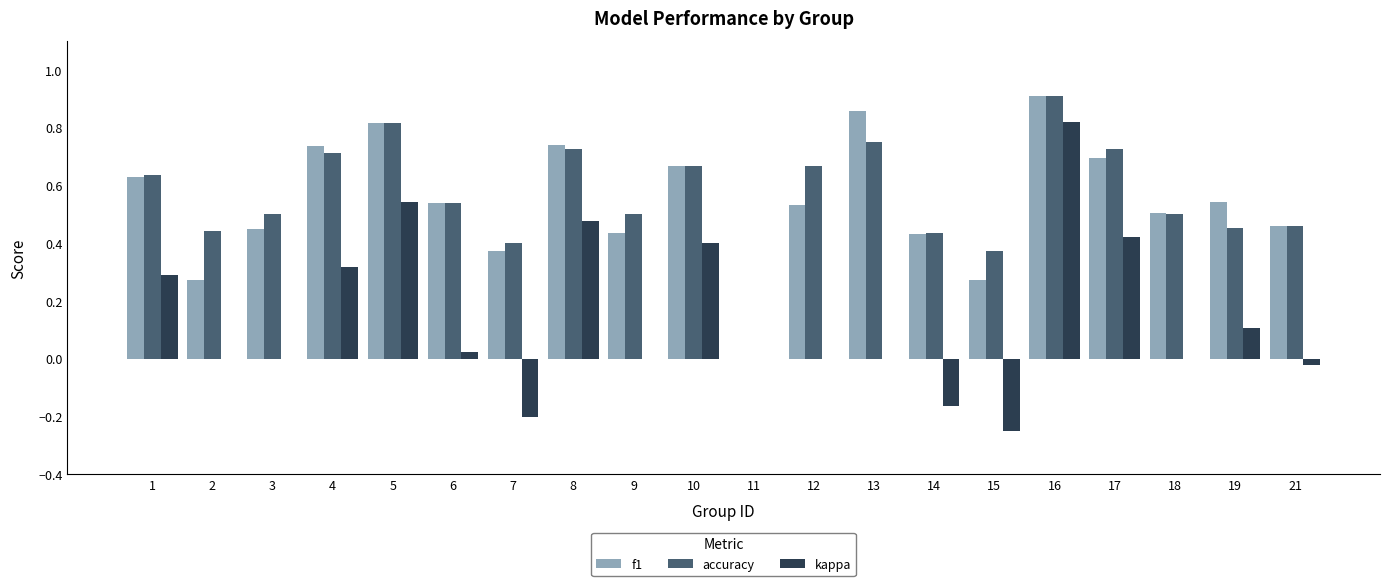

Count the number of data series in this chart.

3